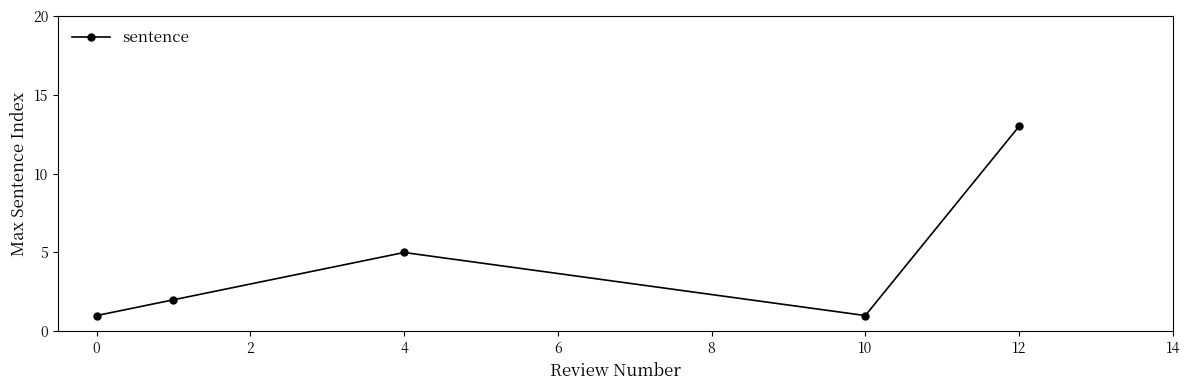

What is the greatest value displayed?

13